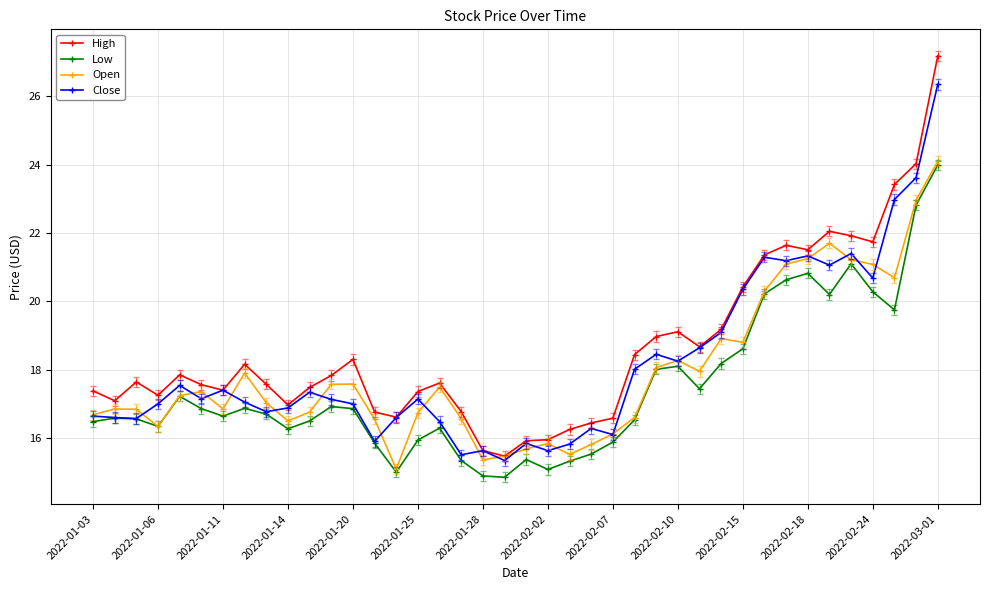

What is the value of the Close point at the 32nd from the left?

21.3